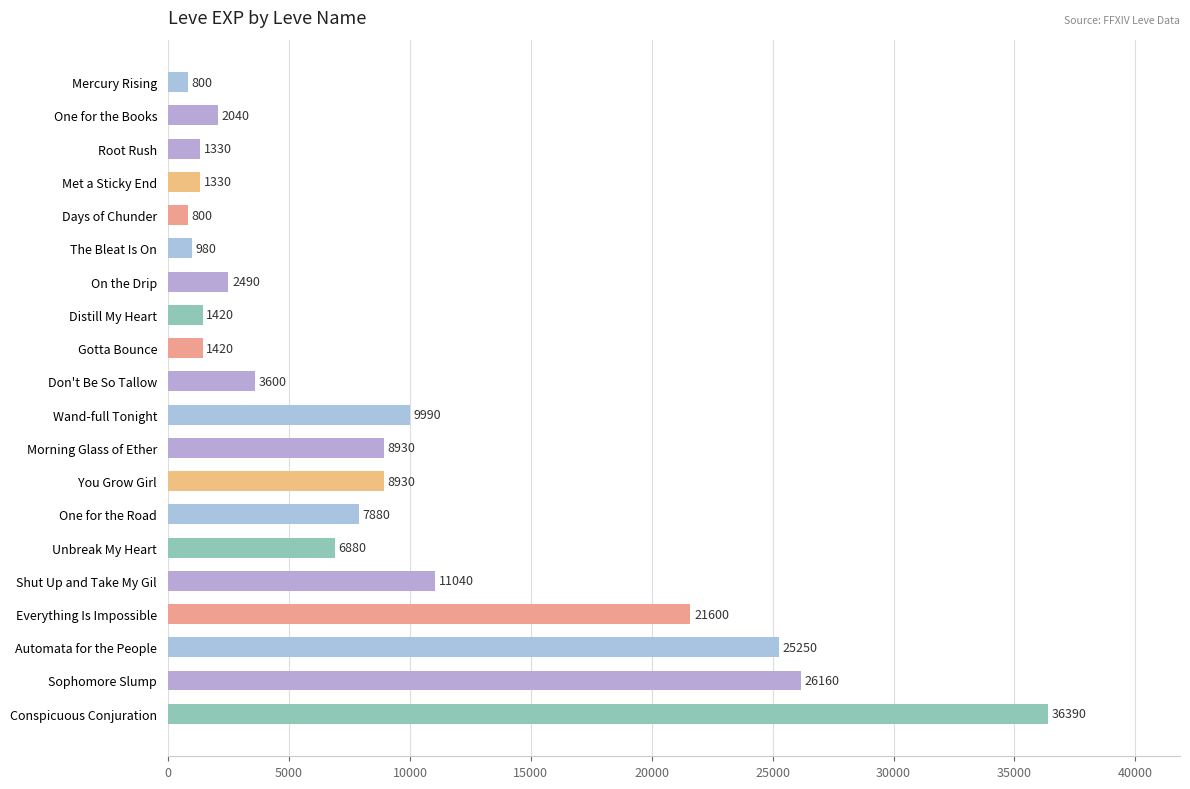

What is the difference between the maximum and minimum values?

35590